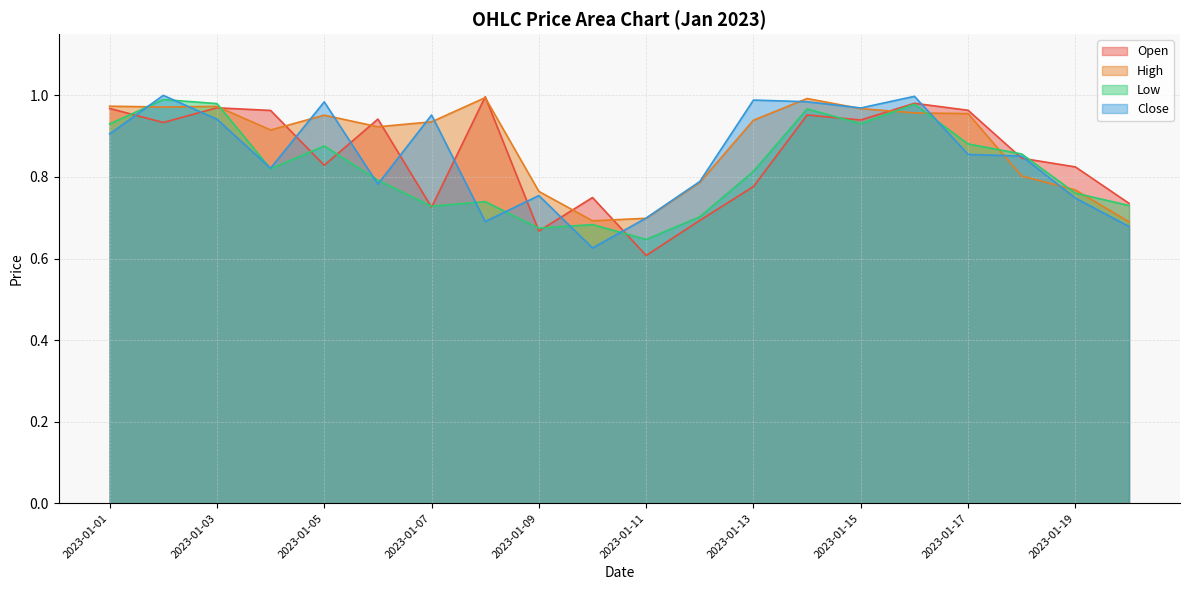

At how many categories does at least one series exceed 0?

20